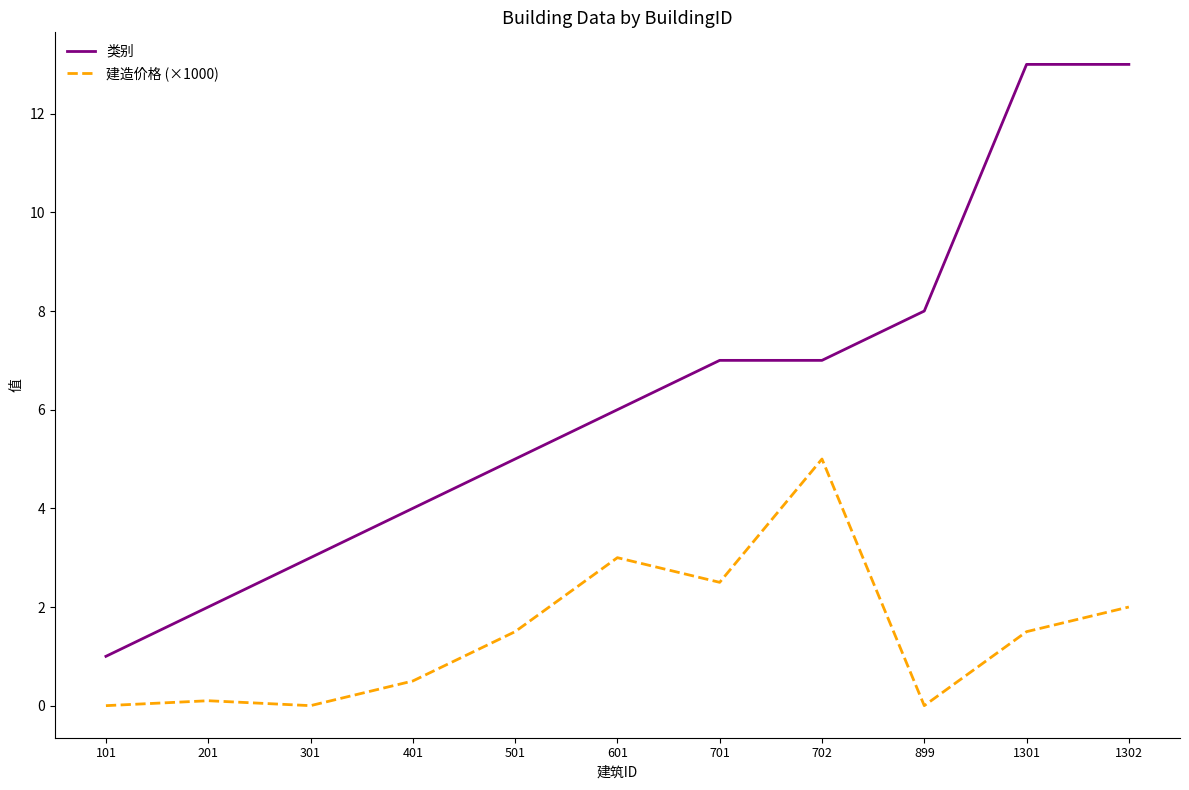

At 1302, list the series in order from largest to smallest.

类别, 建造价格 (×1000)